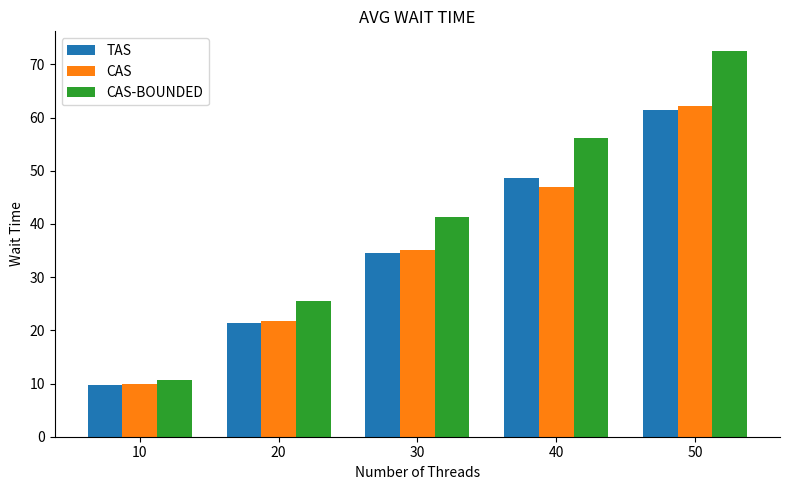

At which category is the sum across all series the highest?

50